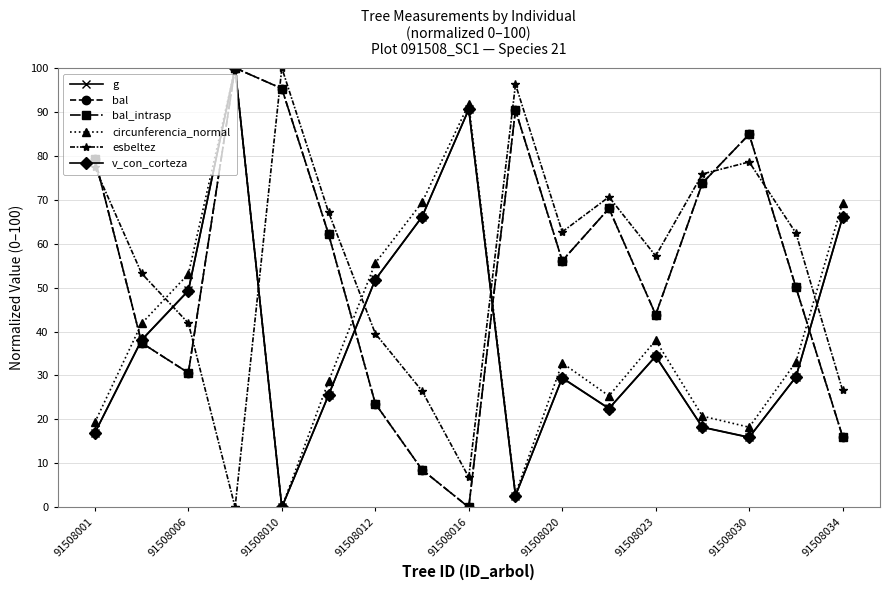

List the series in order of their peak value, lowest first.

g, bal, bal_intrasp, circunferencia_normal, esbeltez, v_con_corteza